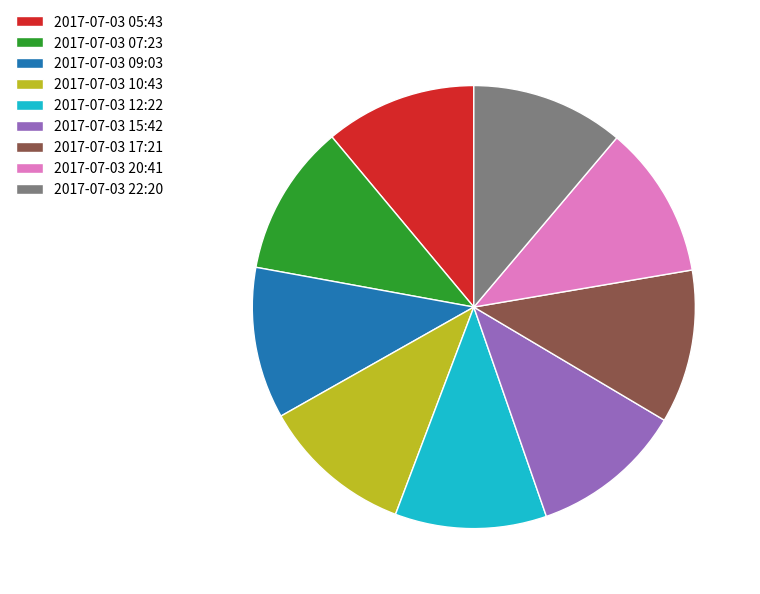

Is the sum of 2017-07-03 12:22 and 2017-07-03 10:43 greater than half?

No